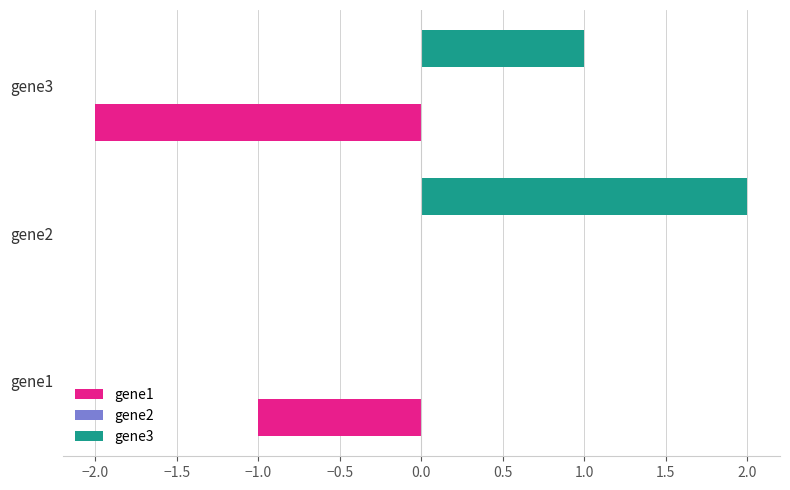

At which label does gene1 reach its peak?

gene2